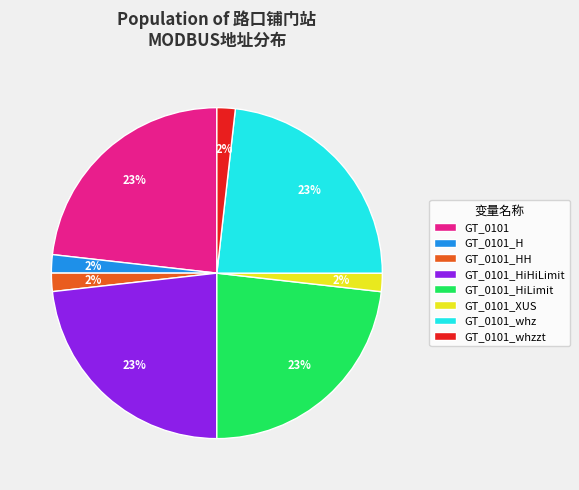

Count the number of slices in the pie.

8